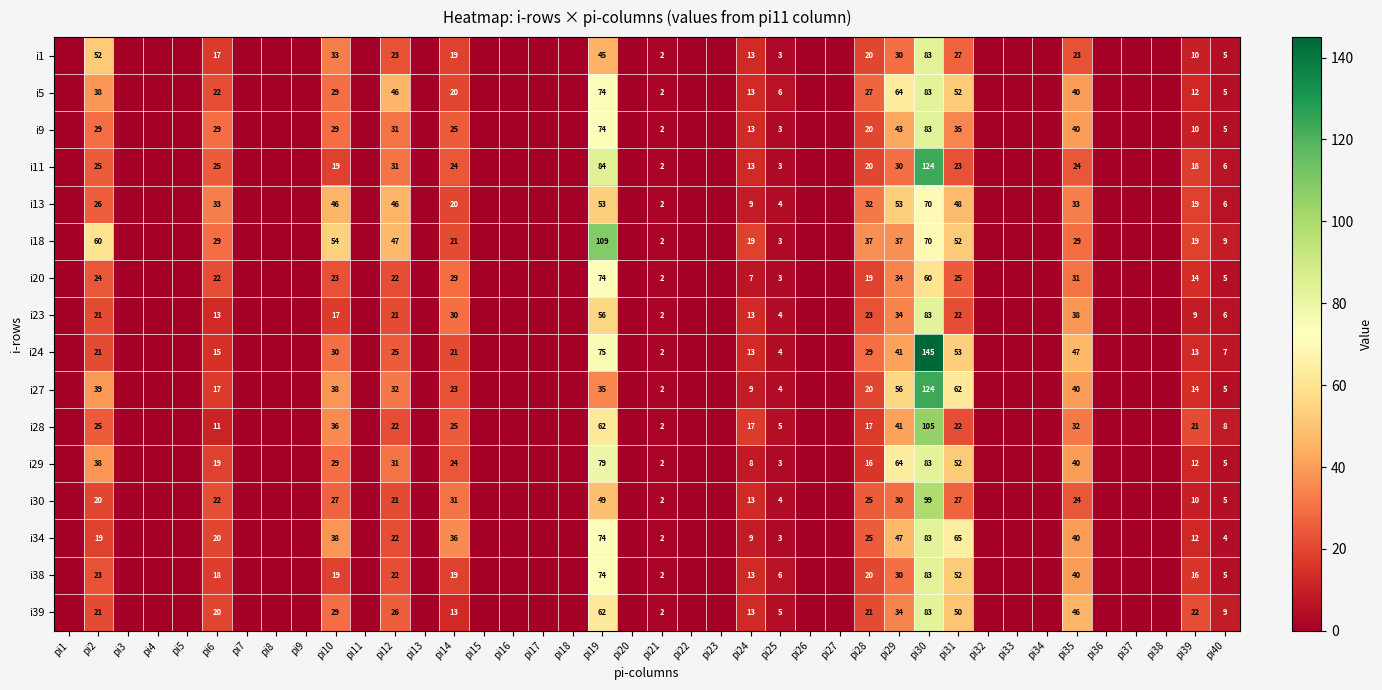

Which label corresponds to the smallest value in the chart?

pi1